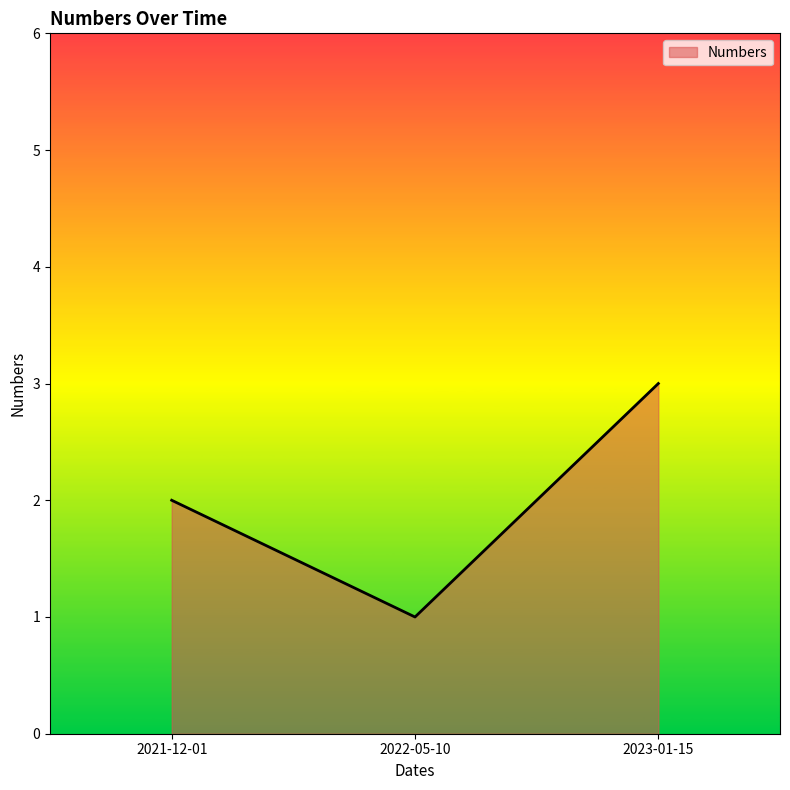

What is the minimum value shown in the chart?

1